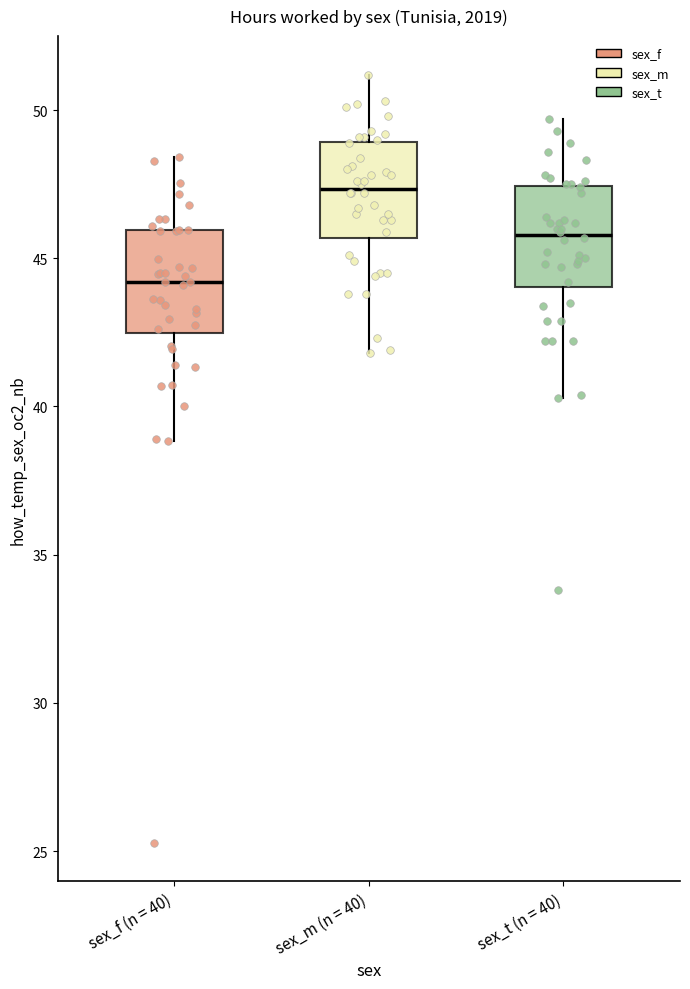

Where does the lower whisker of the box for sex_m (n = 40) end on the y-axis? The values are not printed on the chart, so give them approximately, as read against the axis.

42.0